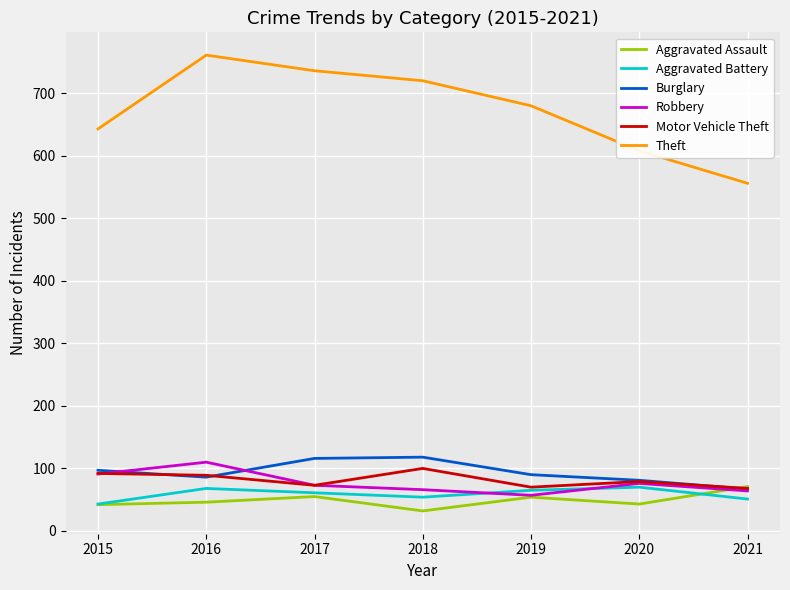

Which series has the widest spread of values?

Theft